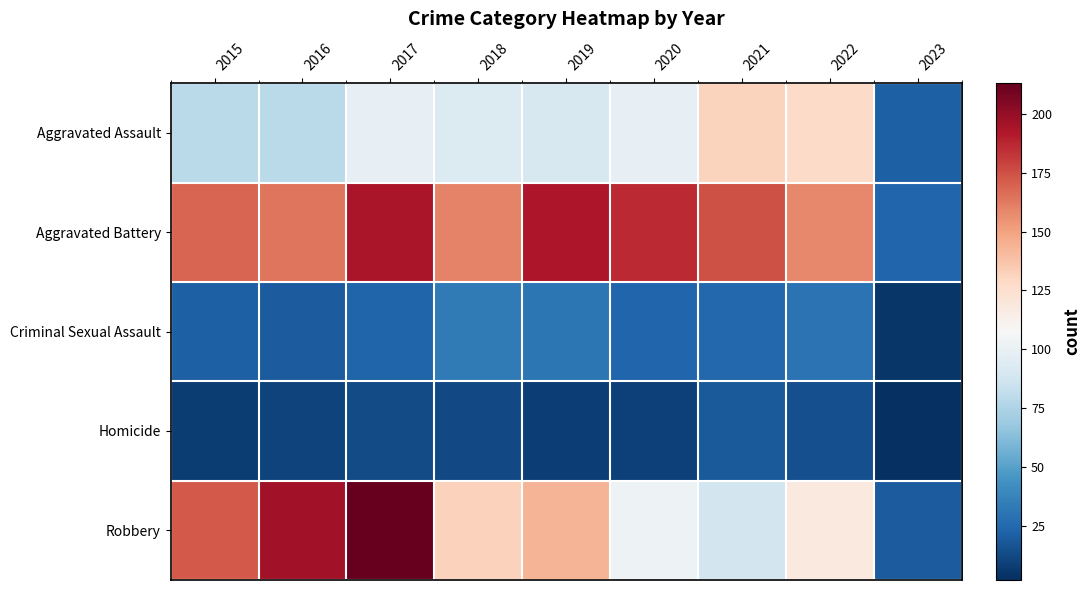

Reading left to right, list all the values displayed in this chart.

Aggravated Assault: 2015=79	2016=79	2017=99	2018=93	2019=91	2020=99	2021=131	2022=128	2023=21
Aggravated Battery: 2015=169	2016=164	2017=194	2018=160	2019=193	2020=186	2021=175	2022=158	2023=24
Criminal Sexual Assault: 2015=21	2016=20	2017=23	2018=33	2019=31	2020=24	2021=25	2022=30	2023=5
Homicide: 2015=7	2016=10	2017=13	2018=12	2019=8	2020=9	2021=19	2022=15	2023=2
Robbery: 2015=172	2016=196	2017=213	2018=132	2019=143	2020=102	2021=88	2022=118	2023=20